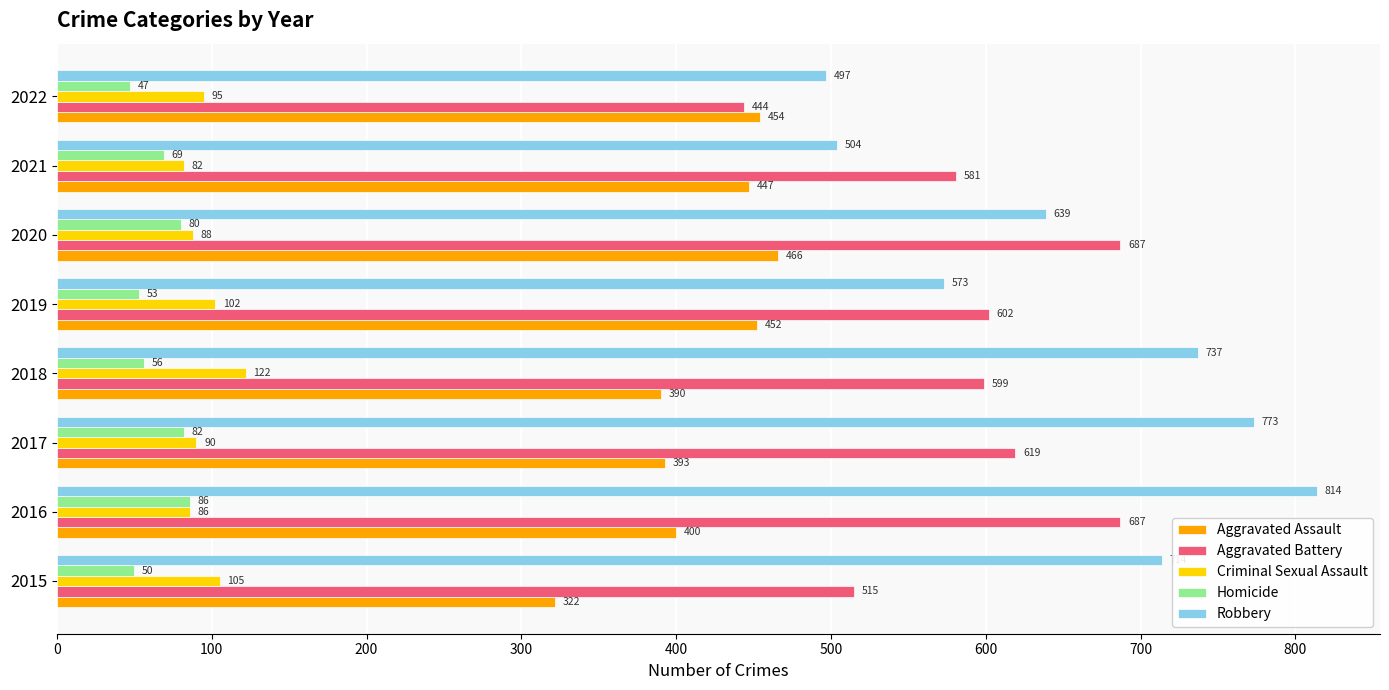

Rank the series by their maximum value, from highest to lowest.

Robbery, Aggravated Battery, Aggravated Assault, Criminal Sexual Assault, Homicide